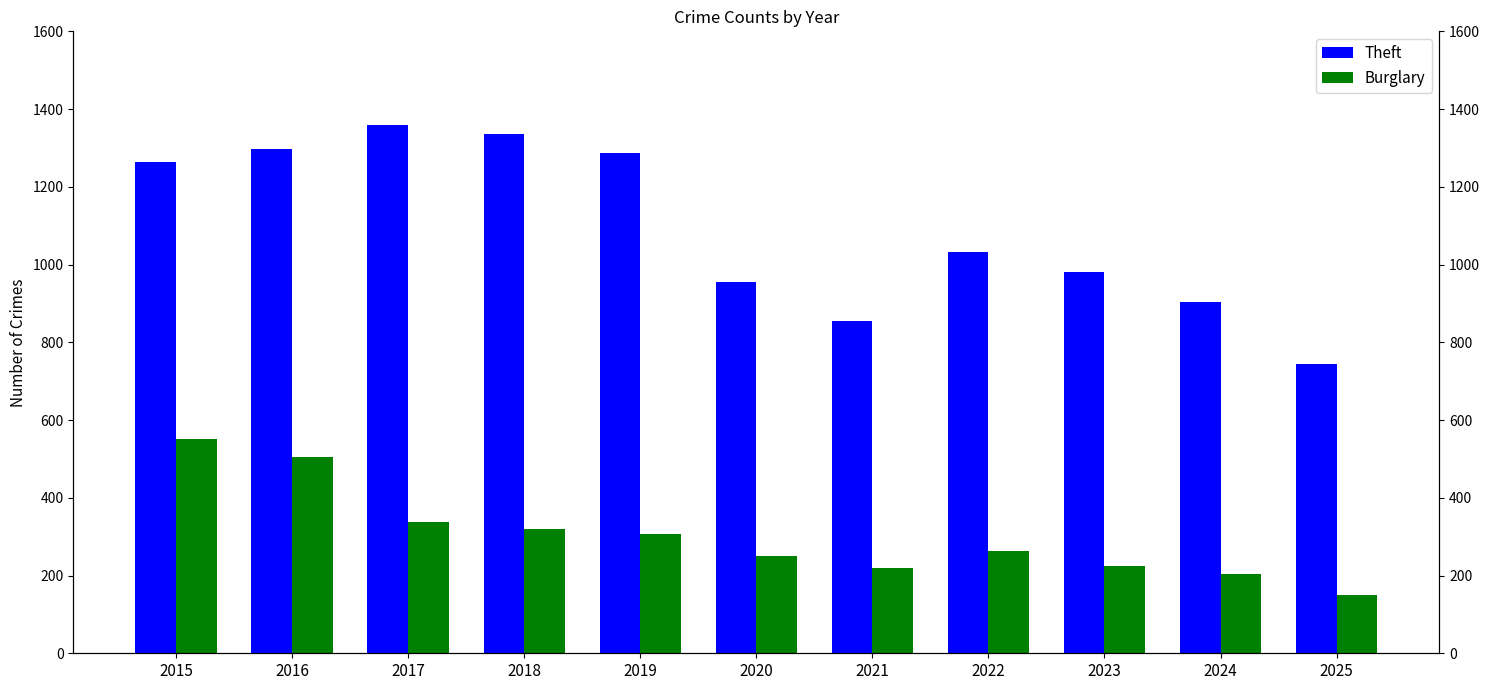

At how many categories does at least one series exceed 1312?

2